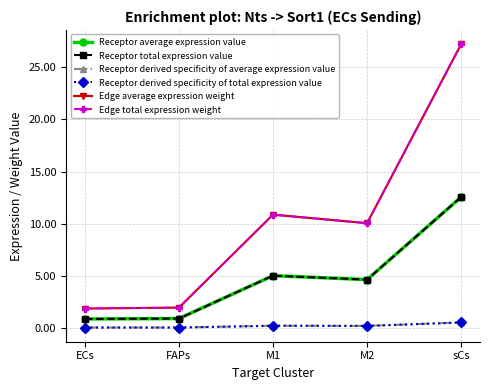

At which label does Edge average expression weight first exceed 10?

M1